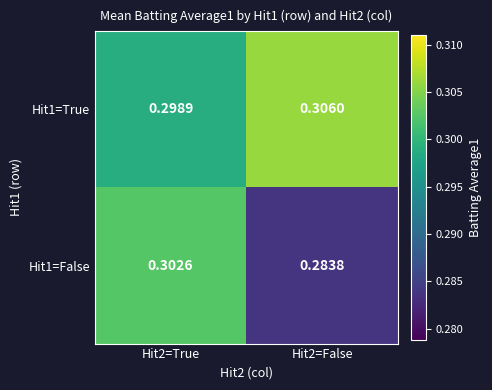

Is the value of Hit1=True at Hit2=True greater than the value of Hit1=False at Hit2=False?

Yes